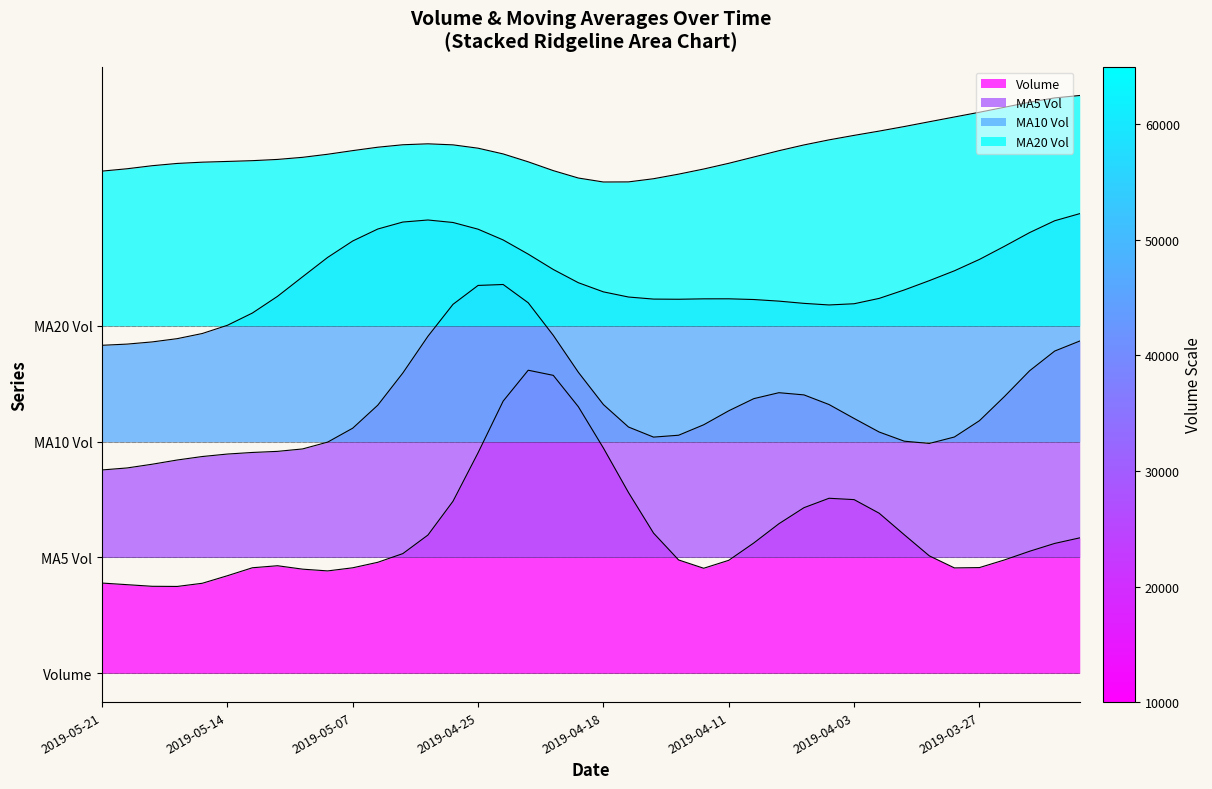

What is the difference between the v_ma20 values at 2019-03-22 and 2019-04-01?

4017.8